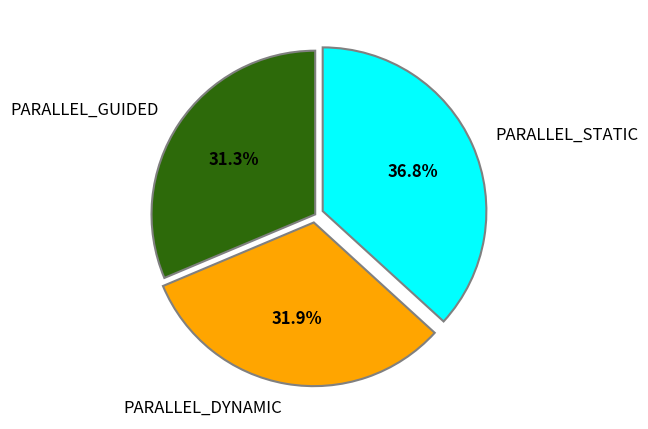

Rank the categories by value from highest to lowest.

PARALLEL_STATIC, PARALLEL_DYNAMIC, PARALLEL_GUIDED